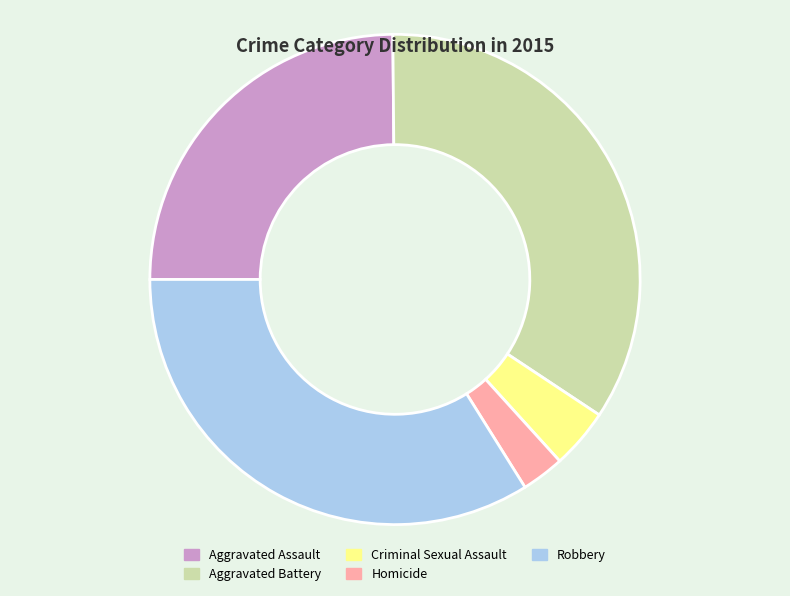

The Robbery slice represents 40% of the pie. True or false?

False